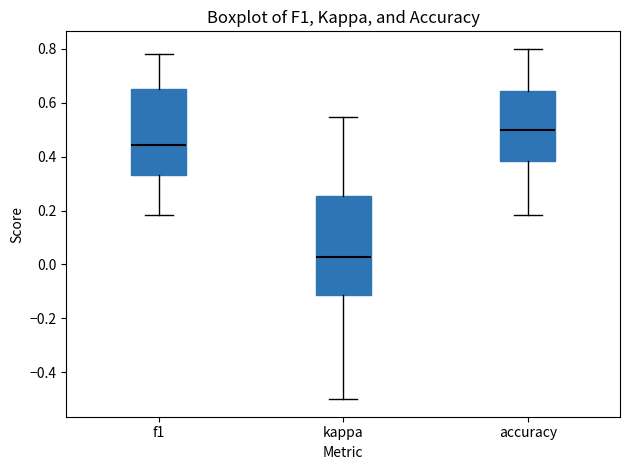

Reading left to right, read every box against the y-axis: the position of its median line, the range the box covers, and the ends of its whiskers. The values are not printed on the chart, so give them approximately, as read against the axis.

f1: median 0.44, box 0.34 to 0.66, whiskers 0.18 to 0.78
kappa: median 0.02, box -0.12 to 0.26, whiskers -0.50 to 0.54
accuracy: median 0.50, box 0.38 to 0.64, whiskers 0.18 to 0.80